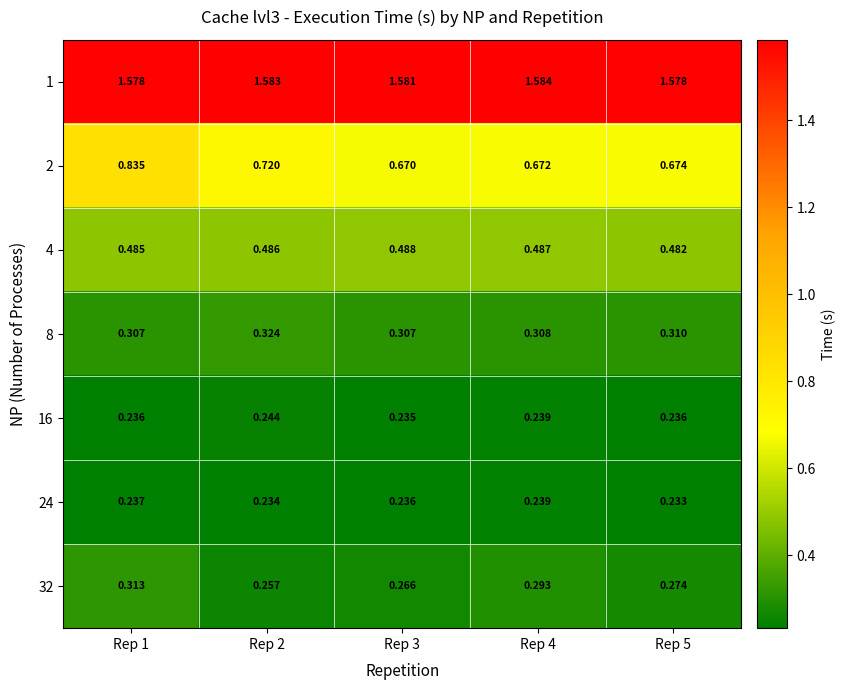

Is the value of 1 at Rep 3 greater than the value of 24 at Rep 2?

Yes